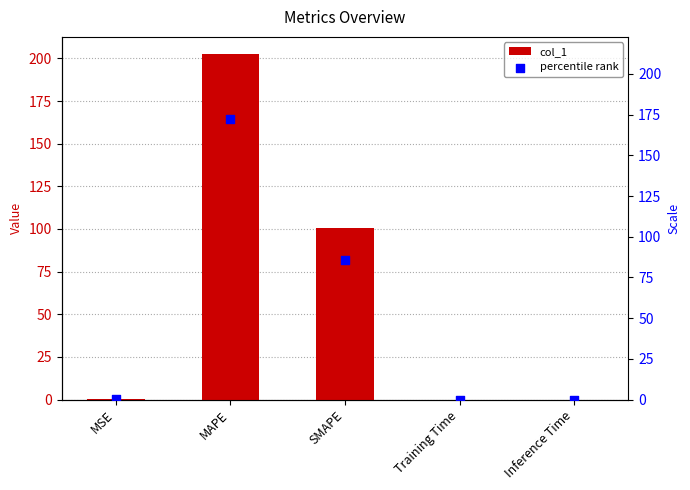

Which series has the largest total across all categories?

col_1